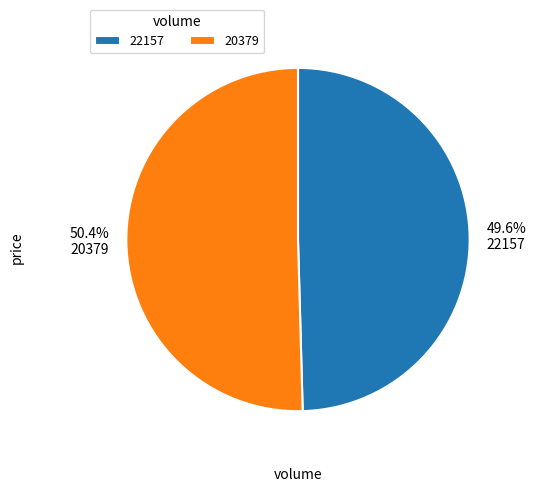

What portion of the pie excludes 22157?

50.4%